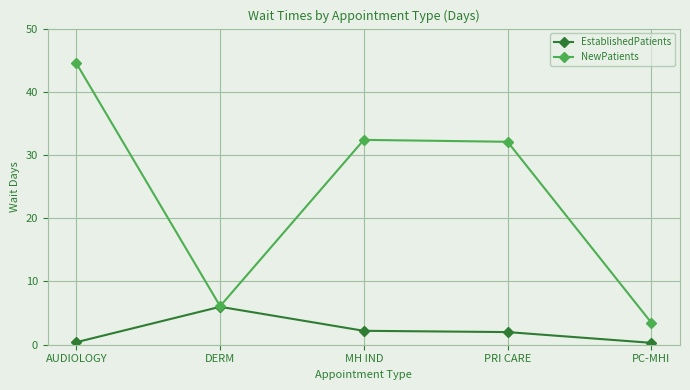

What is the maximum value shown in the chart?

44.5